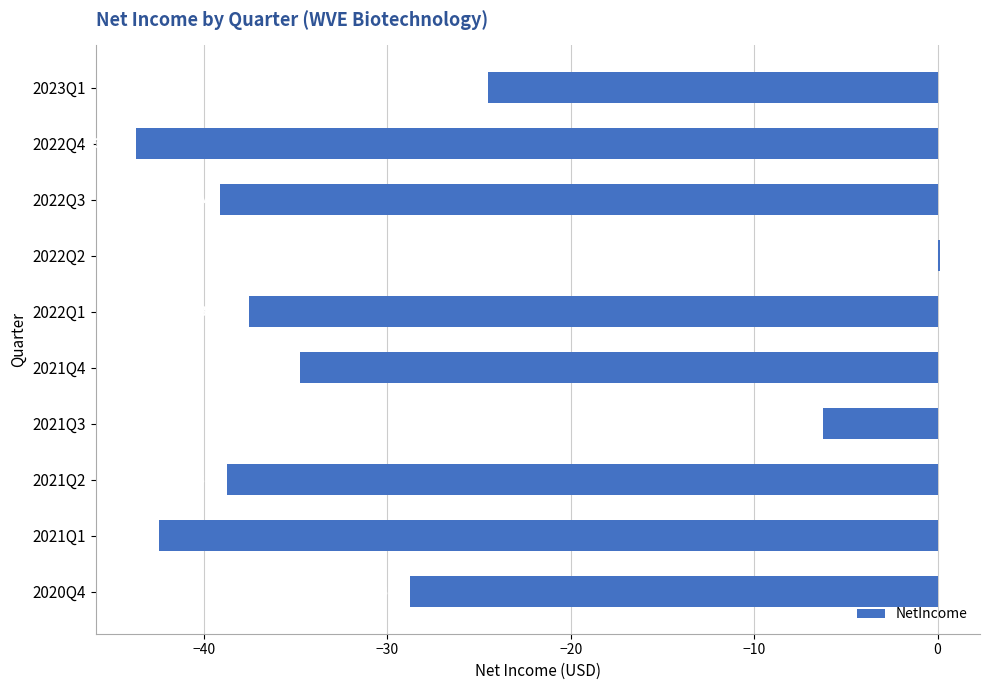

Read the value at 2022Q4.

-43.7